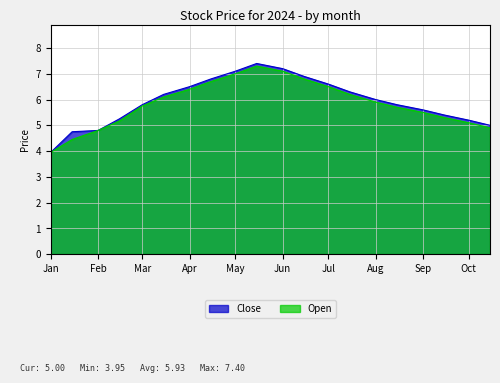

True or false: Open and Close intersect in this chart.

False